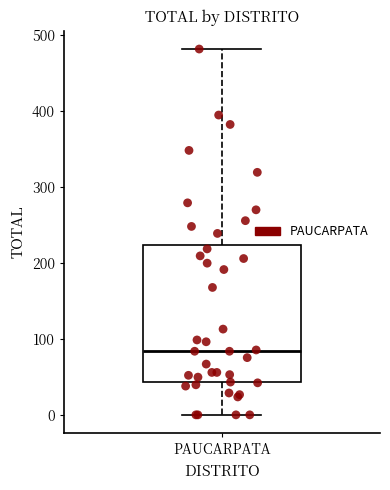

Transcribe this box plot: give where the median line is, the range the box spans, and where the two whiskers end, as read against the y-axis. The values are not printed on the chart, so give them approximately, as read against the axis.

median 80, box 40 to 220, whiskers 0 to 480